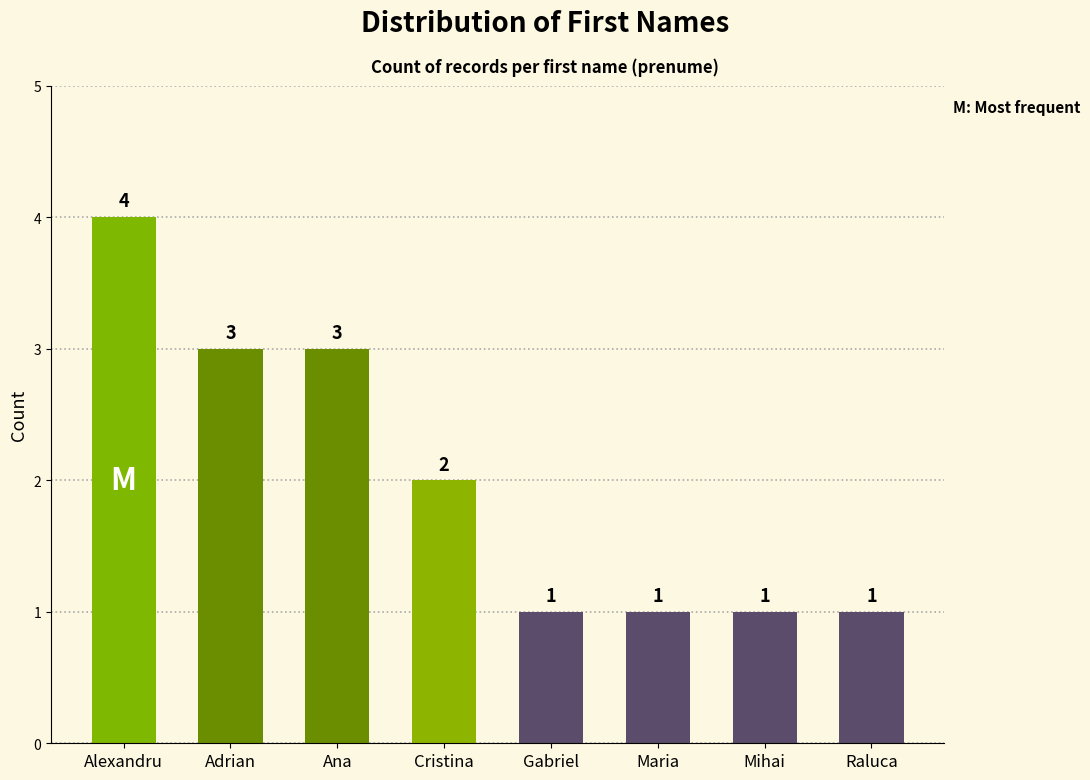

Count the values in the range 1 to 3.

7